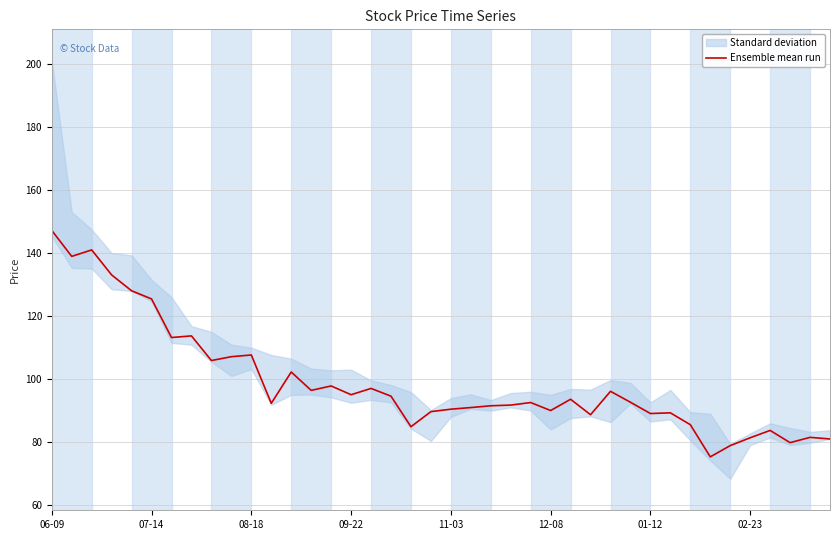

What is the lowest value of the Ensemble mean run series?

75.3